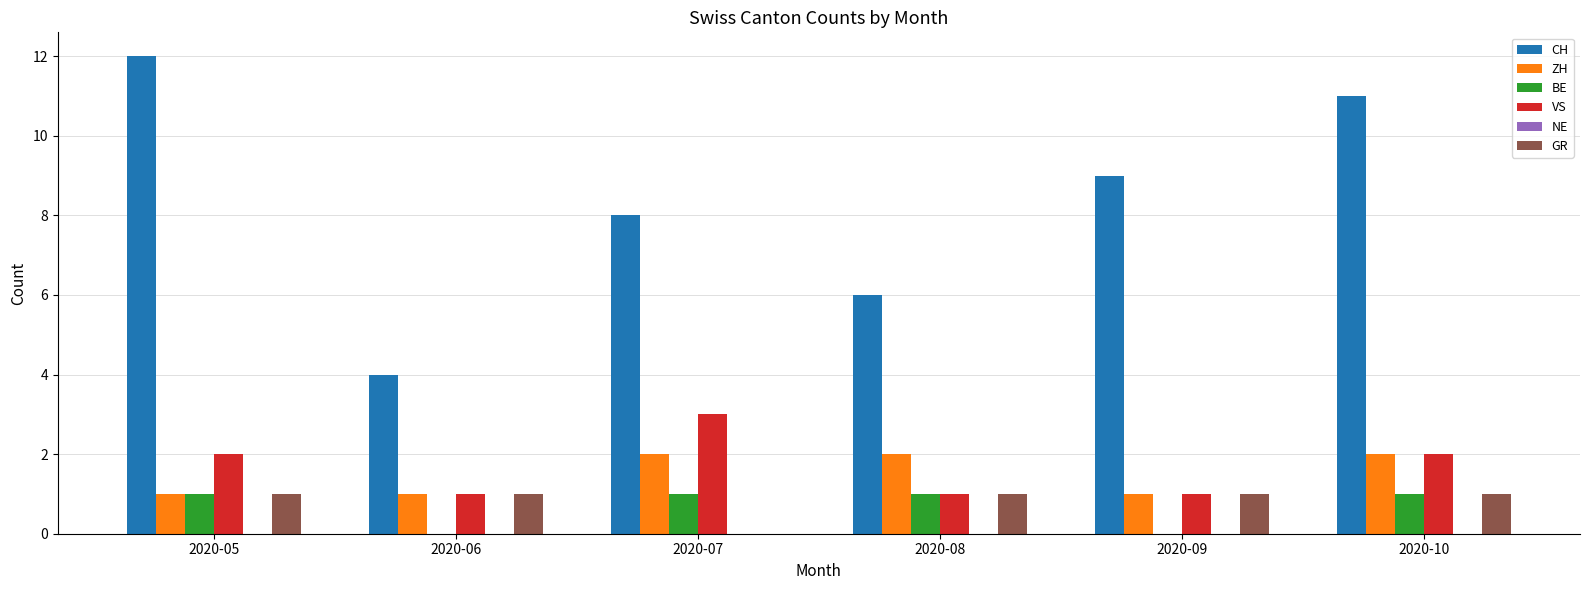

The ZH series shows 1 at 2020-06. True or false?

True